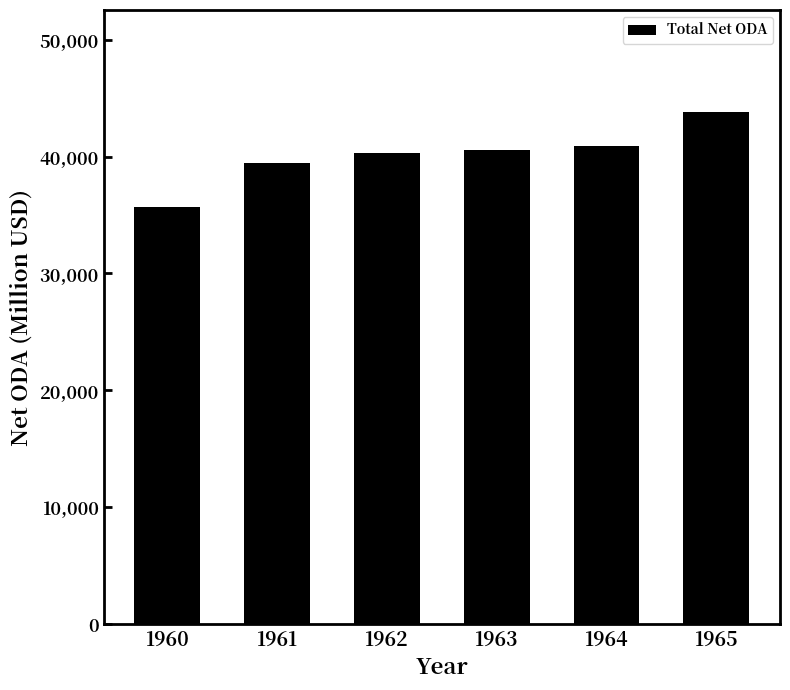

What is the greatest value displayed?

43778.0